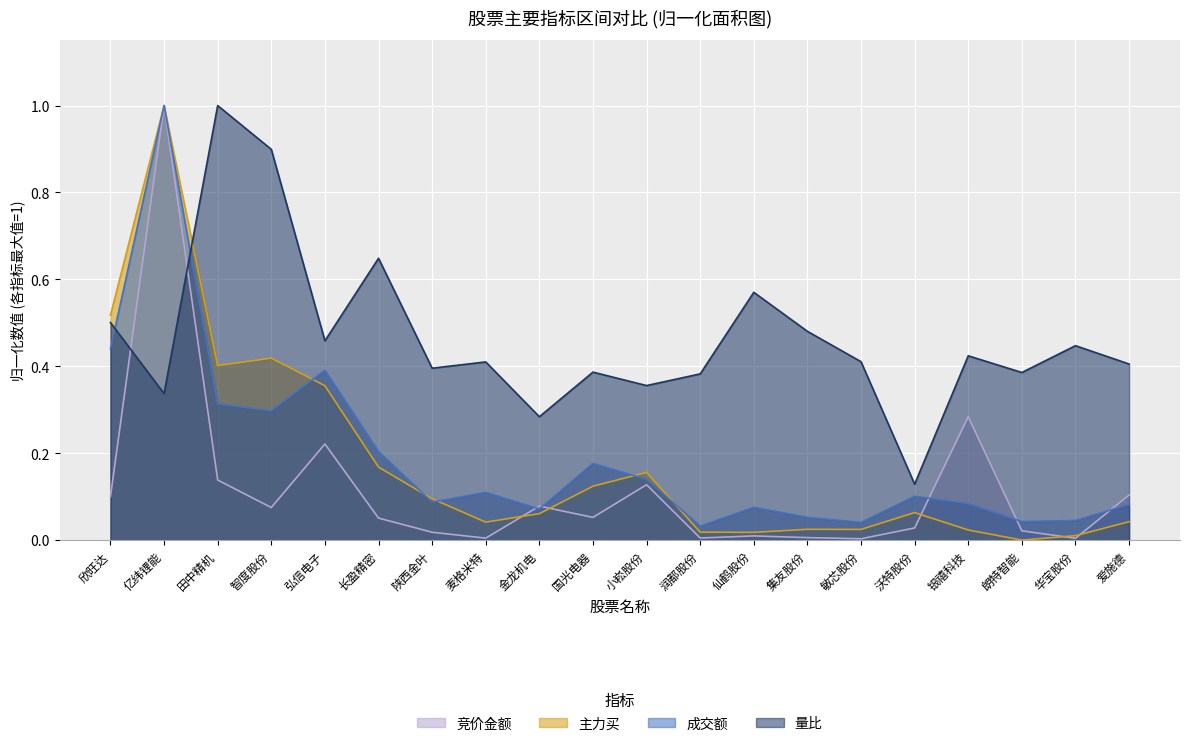

List the labels in order of 量比 value, largest first.

田中精机, 智度股份, 长盈精密, 仙鹤股份, 欣旺达, 集友股份, 弘信电子, 华宝股份, 银禧科技, 敏芯股份, 麦格米特, 爱施德, 陕西金叶, 国光电器, 朗特智能, 润都股份, 小崧股份, 亿纬锂能, 金龙机电, 沃特股份